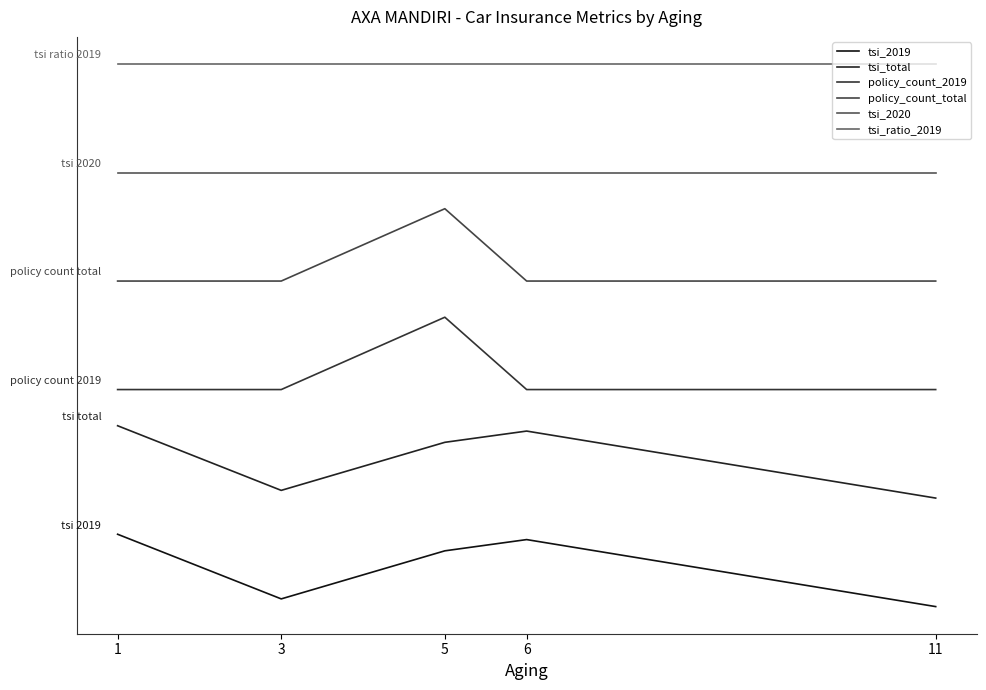

Is this an area chart (filled region under the line)?

No